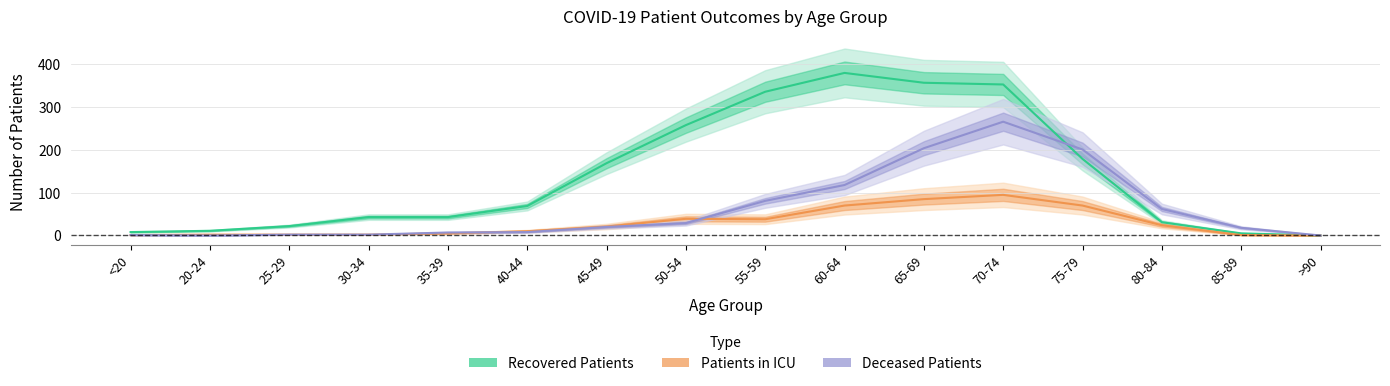

What is the label of the 5th point from the left?

35-39